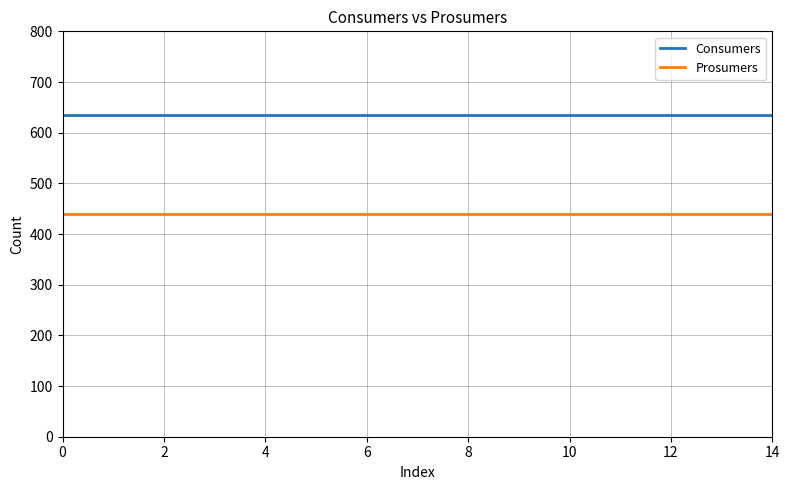

Which series has the largest total across all categories?

Consumers